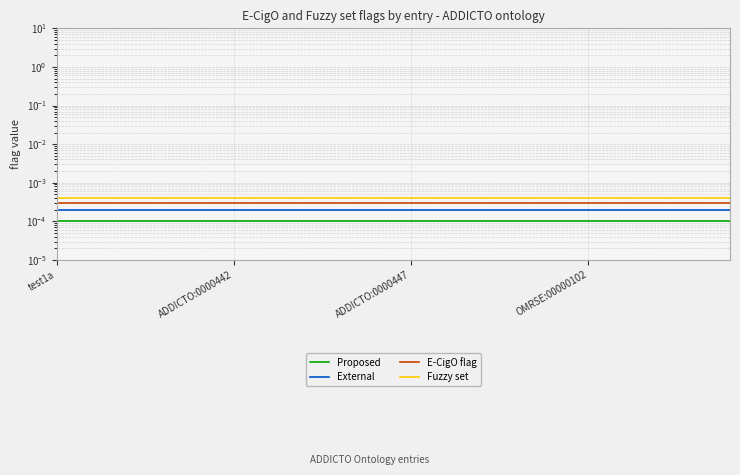

Rank the series by their average value, from highest to lowest.

Fuzzy set, E-CigO flag, External, Proposed